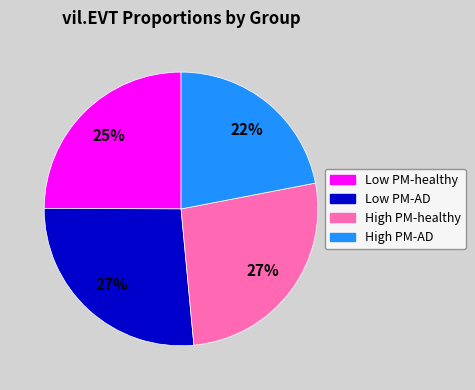

Count the number of slices in the pie.

4